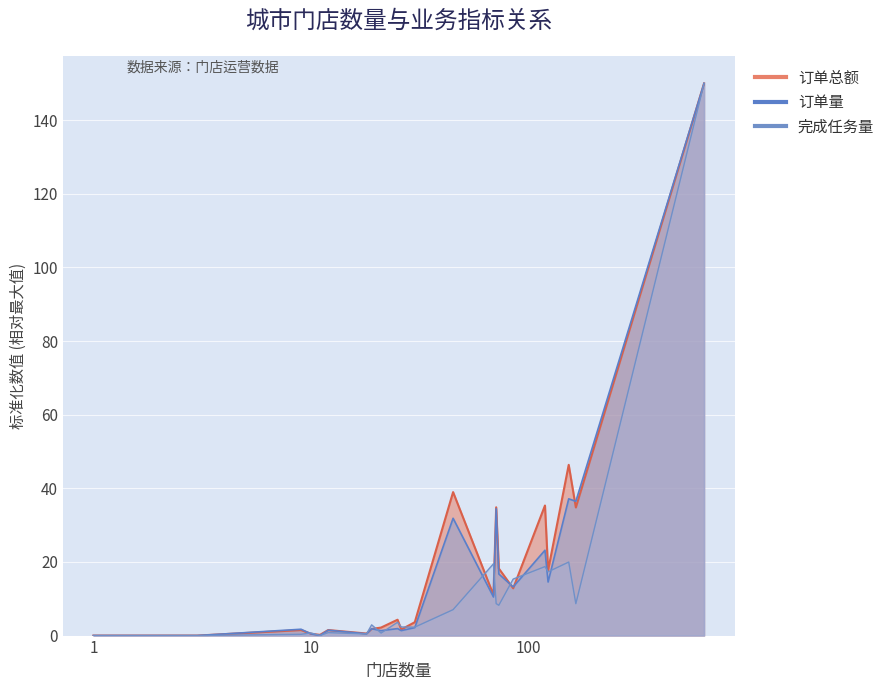

The 订单总额 series shows 17.7 at 123. True or false?

True